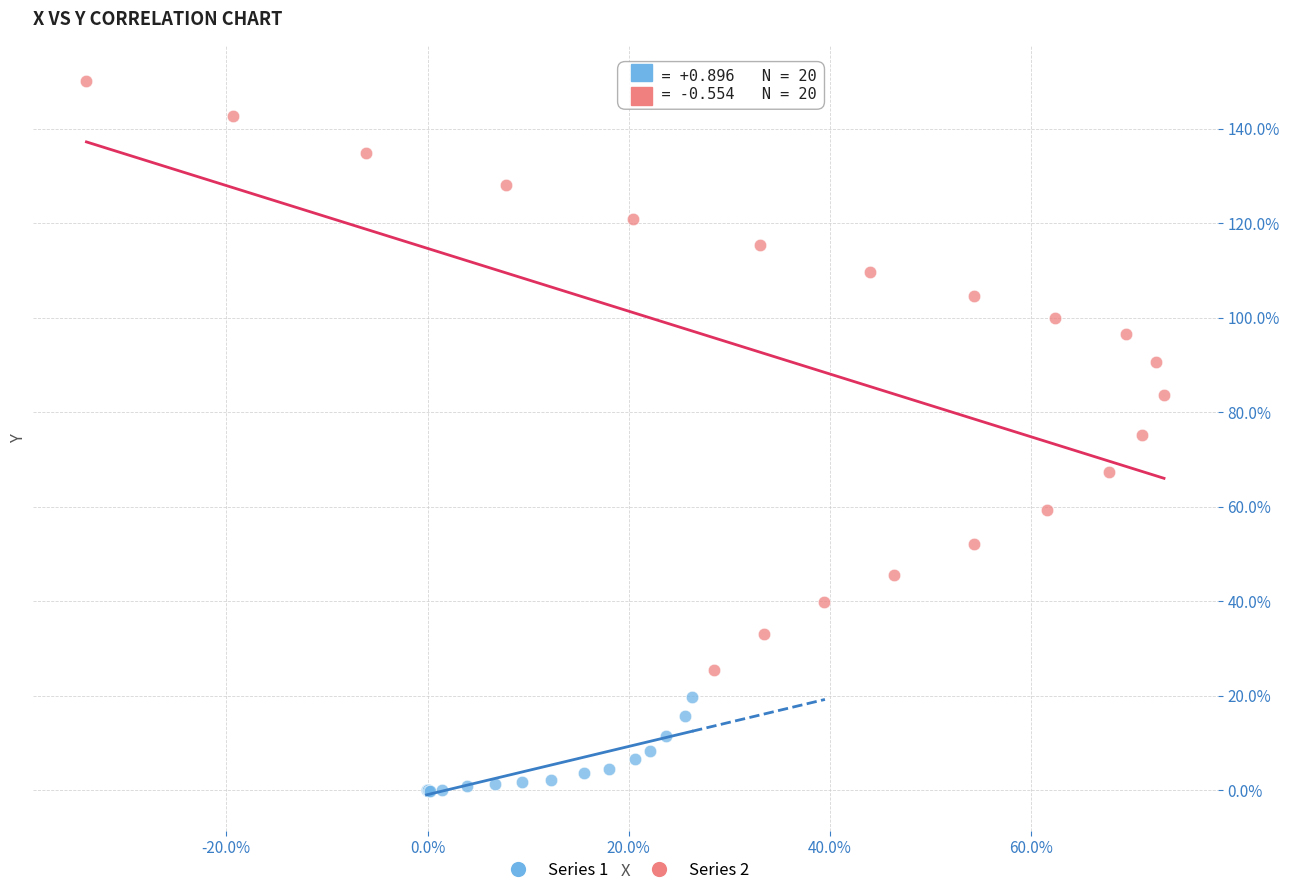

Which series contains the lowest Y value?

Series 1